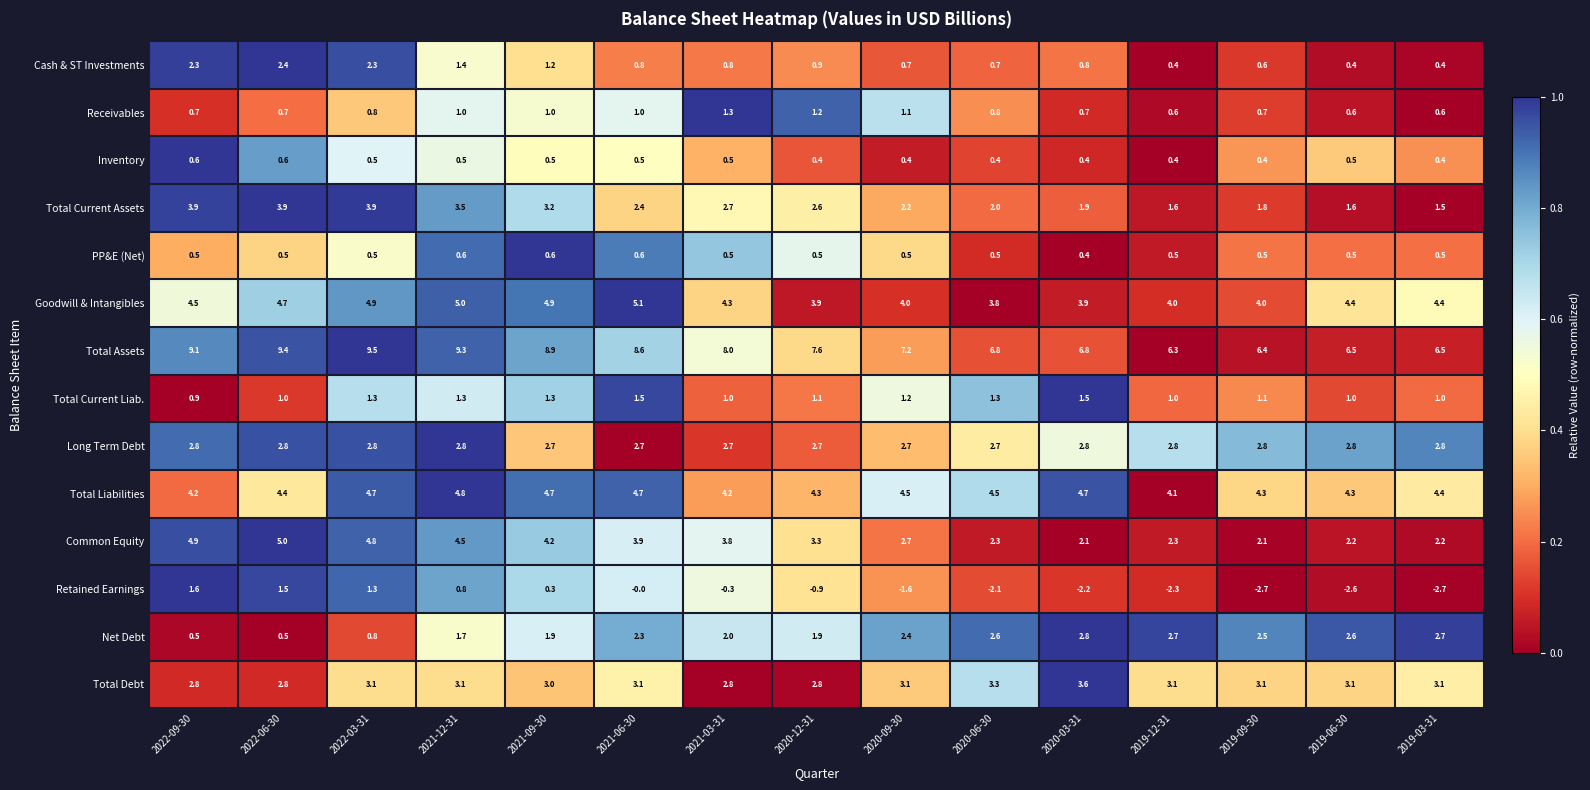

The Total Debt series shows 1.6 at 2019-12-31. True or false?

False